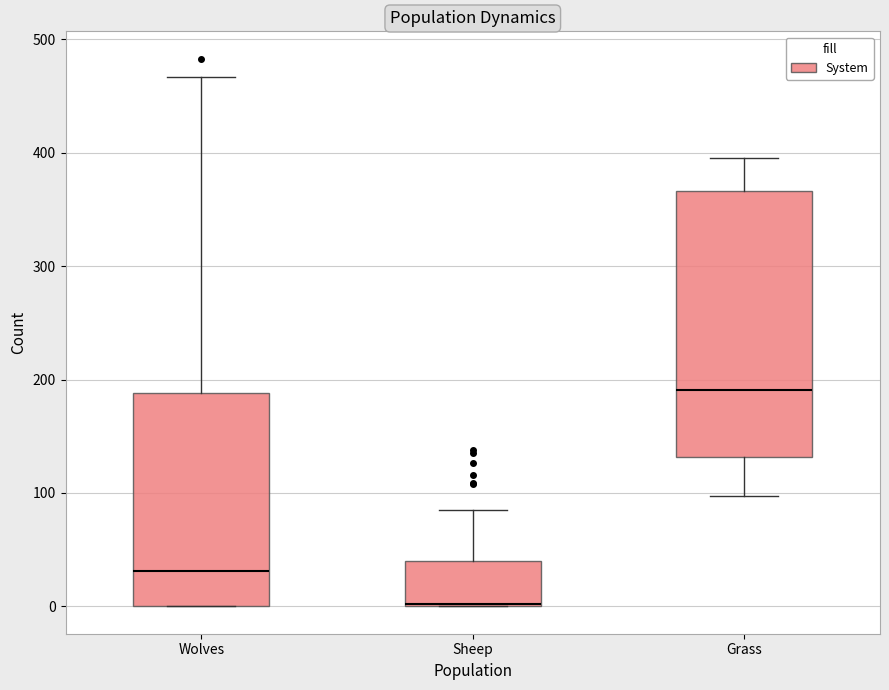

Comparing the boxes themselves (not the whiskers), which one is the tallest?

Grass